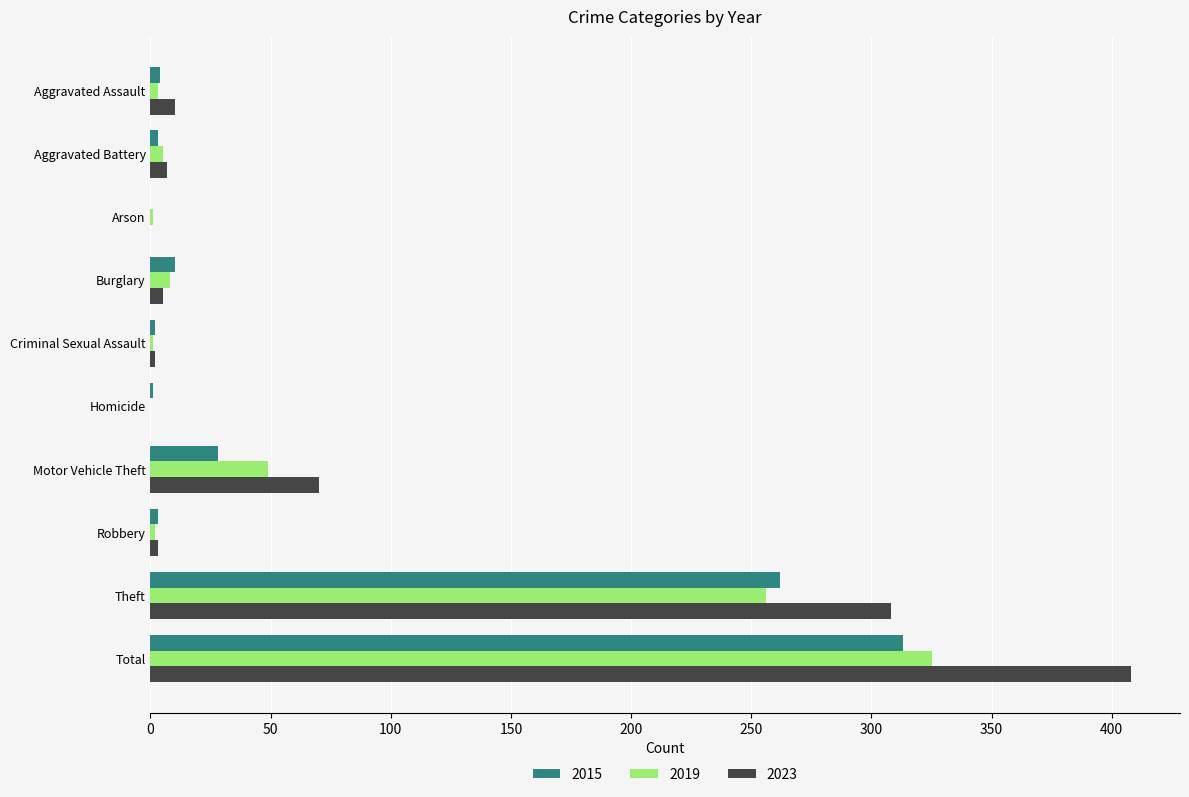

The 2023 series shows 592 at Total. True or false?

False